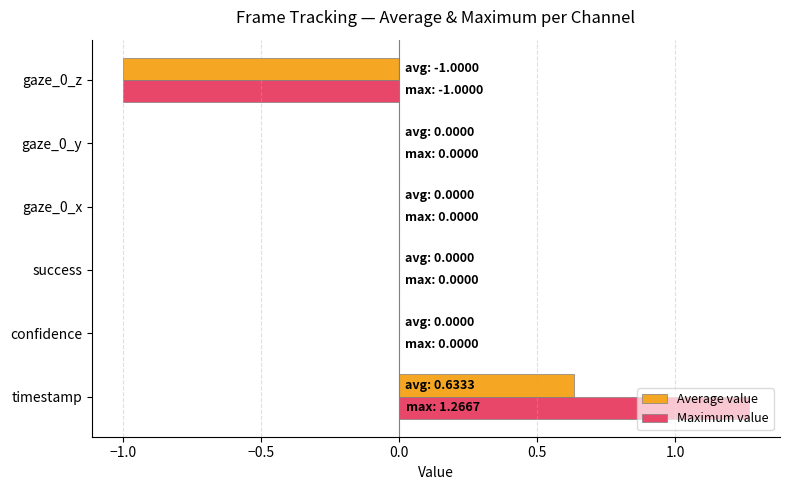

At which category is the sum across all series the highest?

timestamp